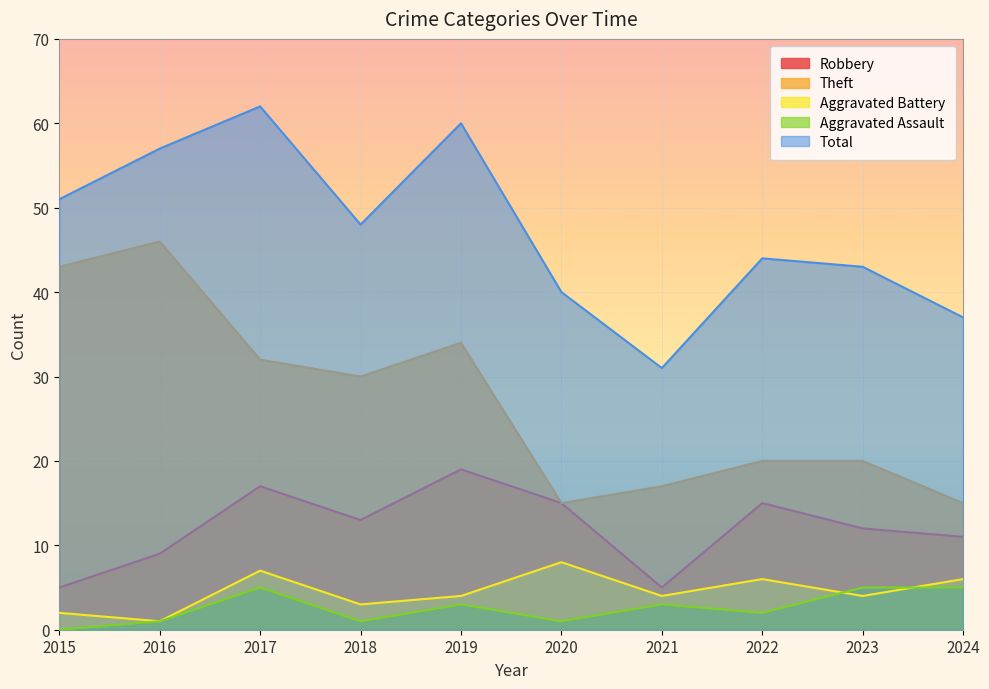

The value of Theft at 2016 is 66. True or false?

False